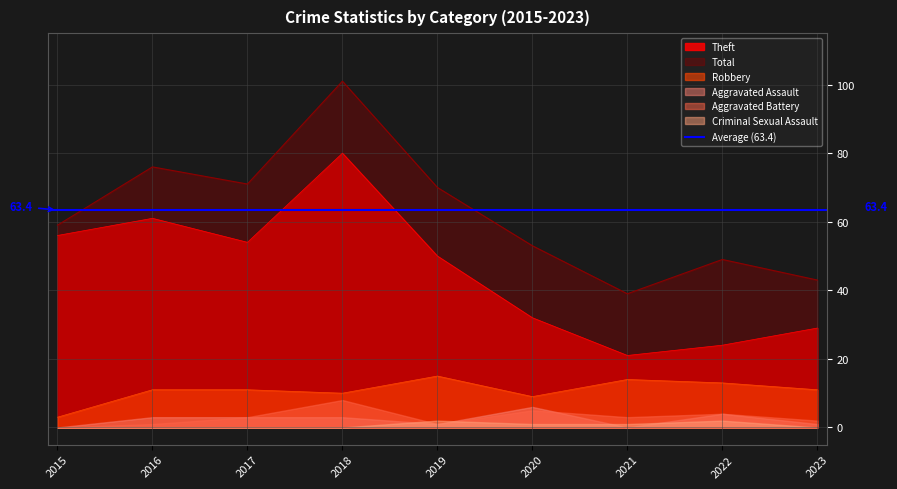

True or false: Total and Theft intersect in this chart.

False